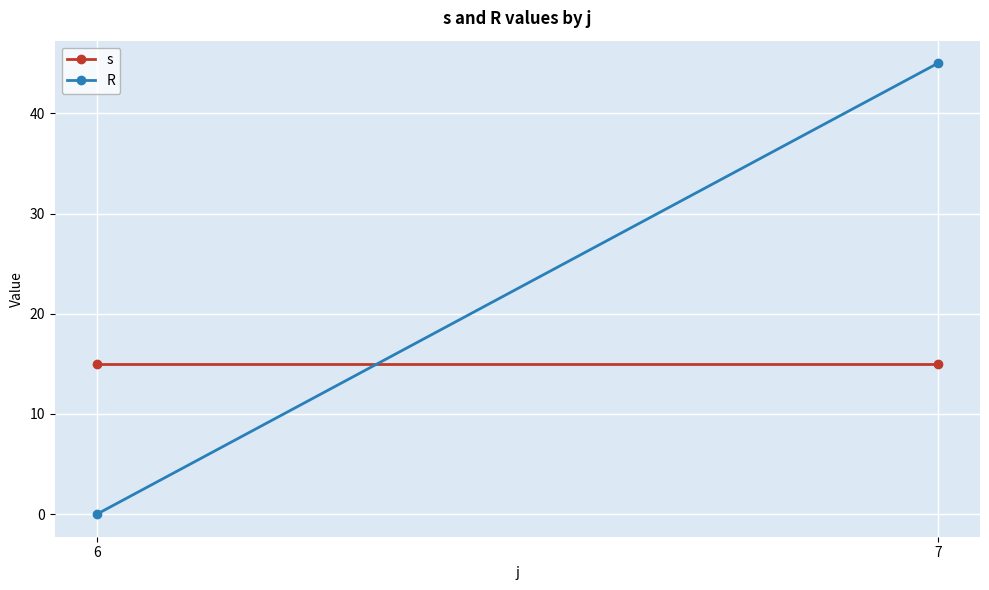

Where is R nearest to the value 22?

6